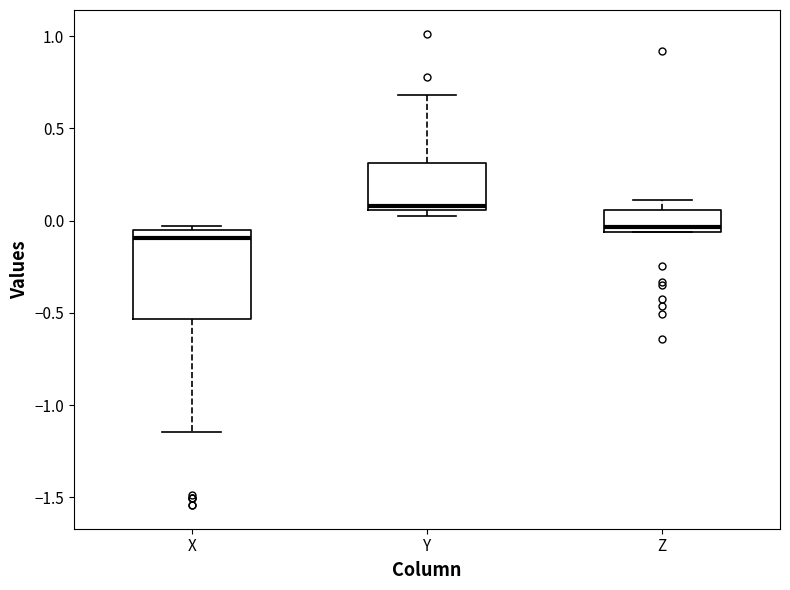

Reading left to right, transcribe this box plot: for each box, give where its median line is, the range the box spans, and where its two whiskers end, as read against the y-axis. The values are not printed on the chart, so give them approximately, as read against the axis.

X: median -0.10, box -0.55 to -0.05, whiskers -1.15 to -0.05 (just above the box's upper edge)
Y: median 0.10, box 0.05 to 0.30, whiskers 0.05 (just below the box's lower edge) to 0.70
Z: median -0.05 (just above the box's lower edge), box -0.05 to 0.05, whiskers -0.05 to 0.10